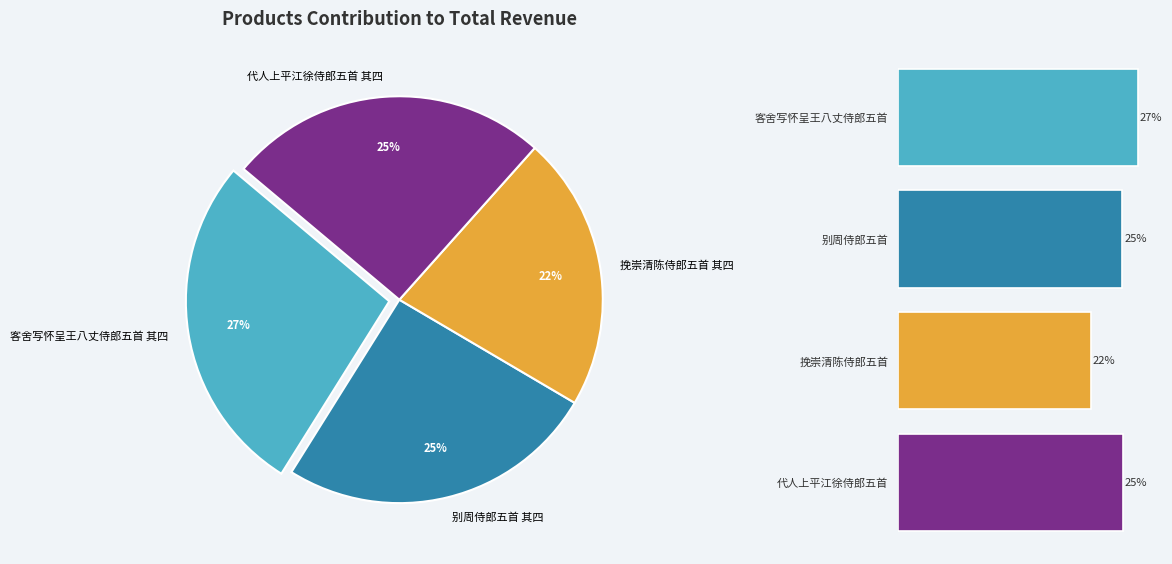

To the nearest percent, what is the average slice percentage?

25%